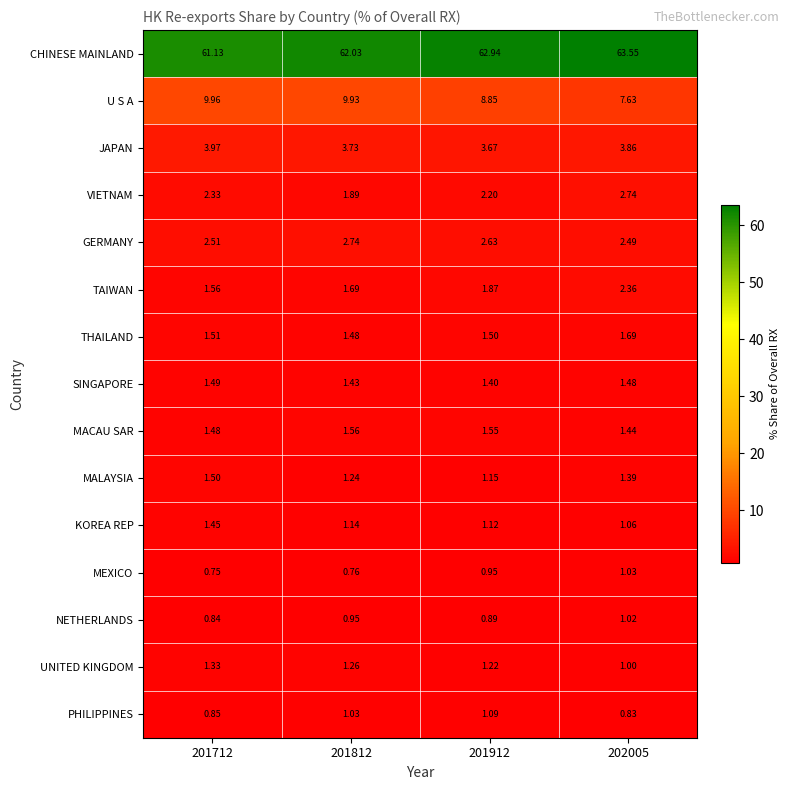

At 201712, list the series in order from largest to smallest.

CHINESE MAINLAND, U S A, JAPAN, GERMANY, VIETNAM, TAIWAN, THAILAND, MALAYSIA, SINGAPORE, MACAU SAR, KOREA REP, UNITED KINGDOM, PHILIPPINES, NETHERLANDS, MEXICO